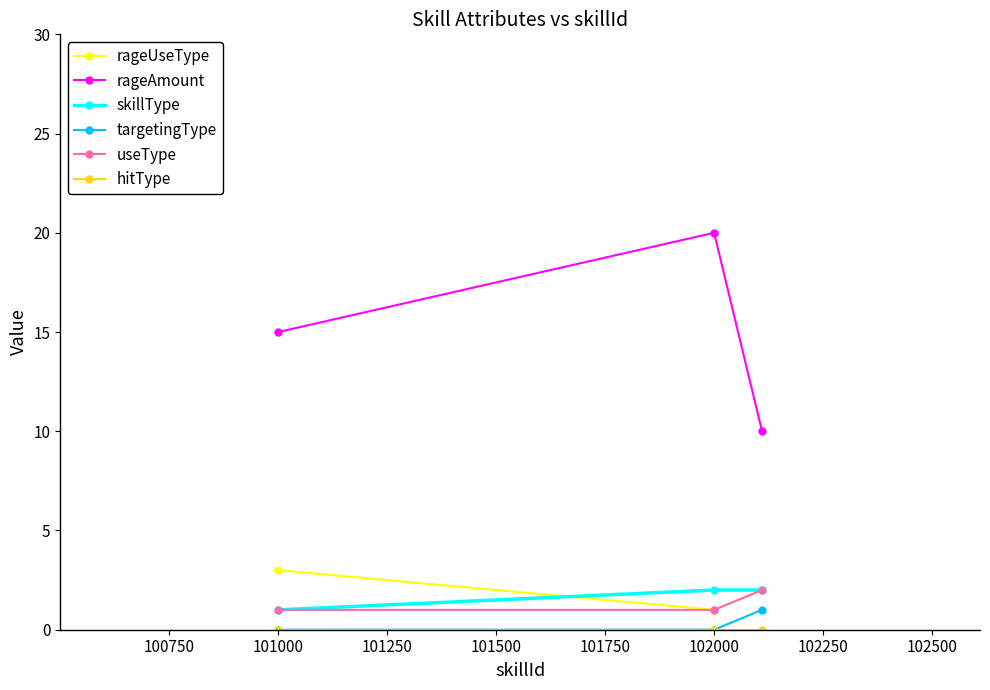

Which series has the largest range (max minus min)?

rageAmount